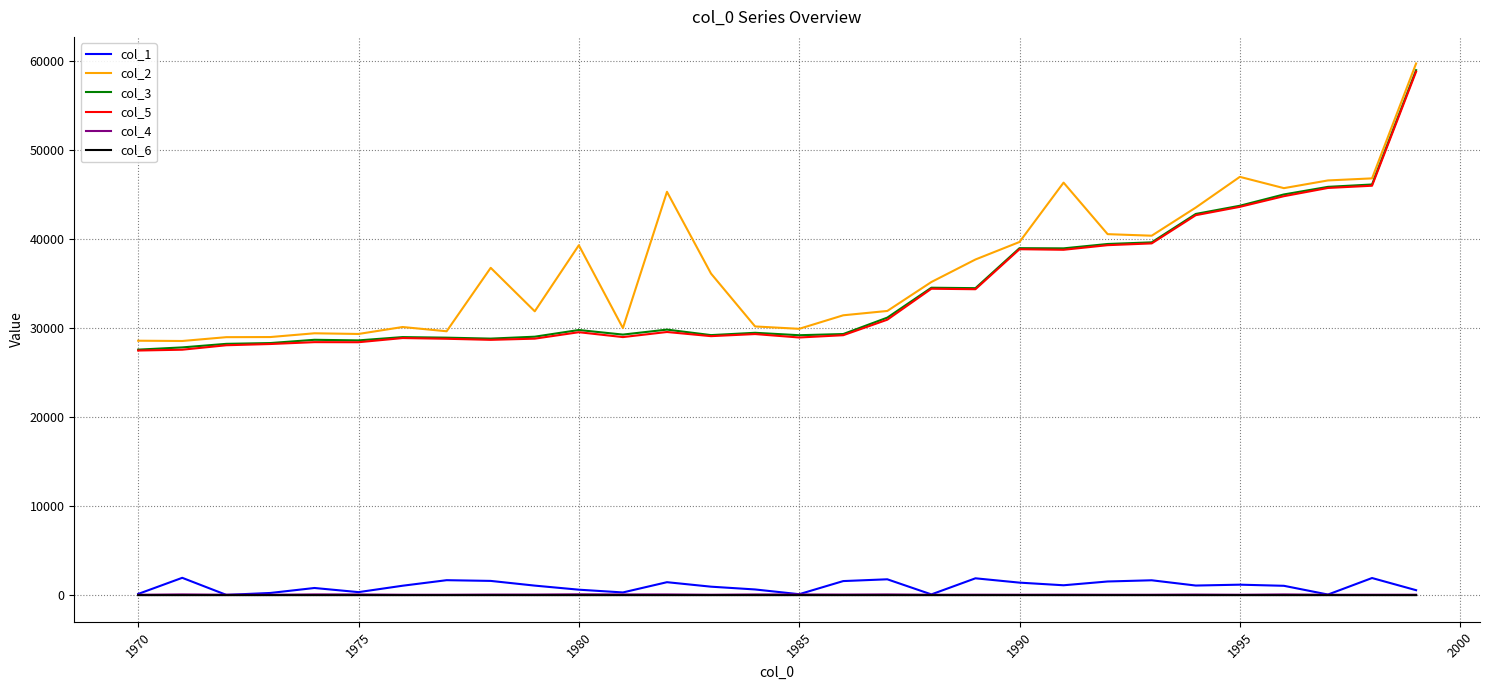

True or false: col_4 and col_5 cross at least once.

False